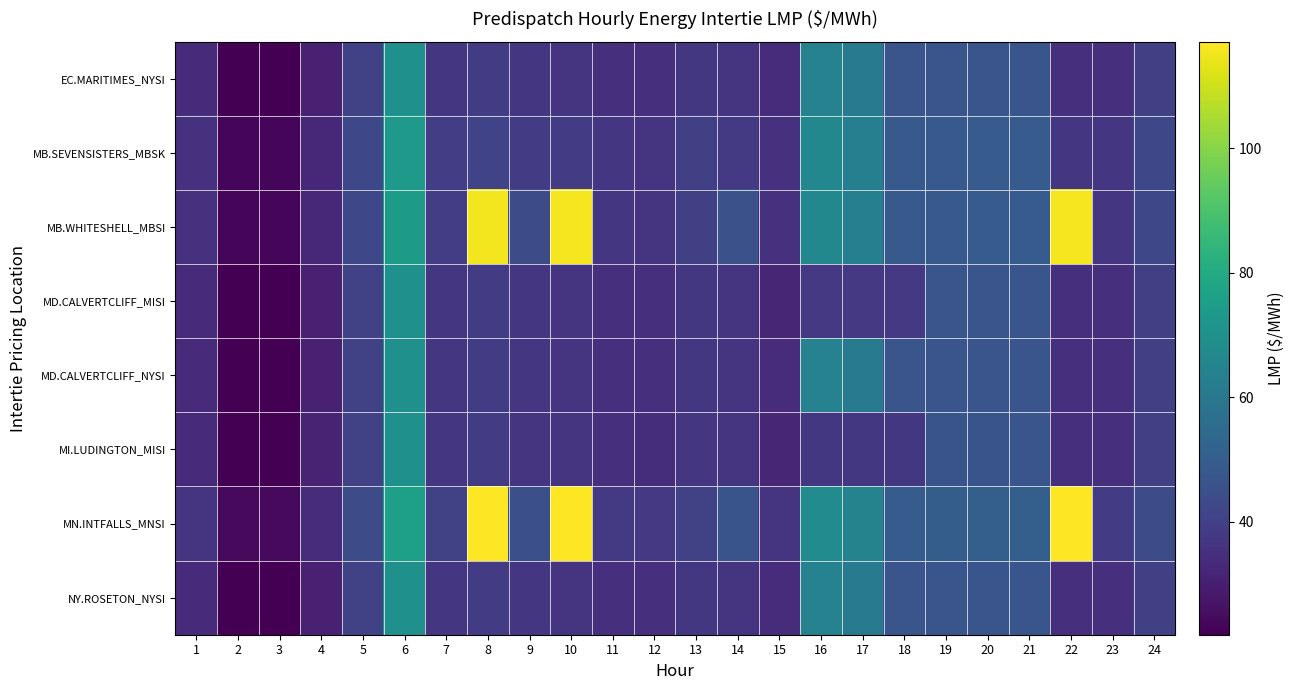

What is the total value across all series at 3?

182.2